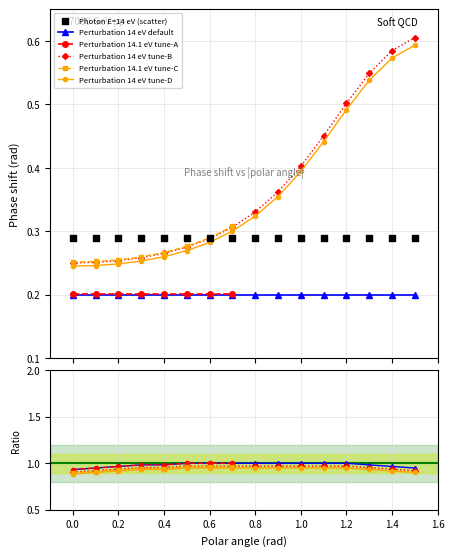

At which category is the sum across all series the highest?

1.5